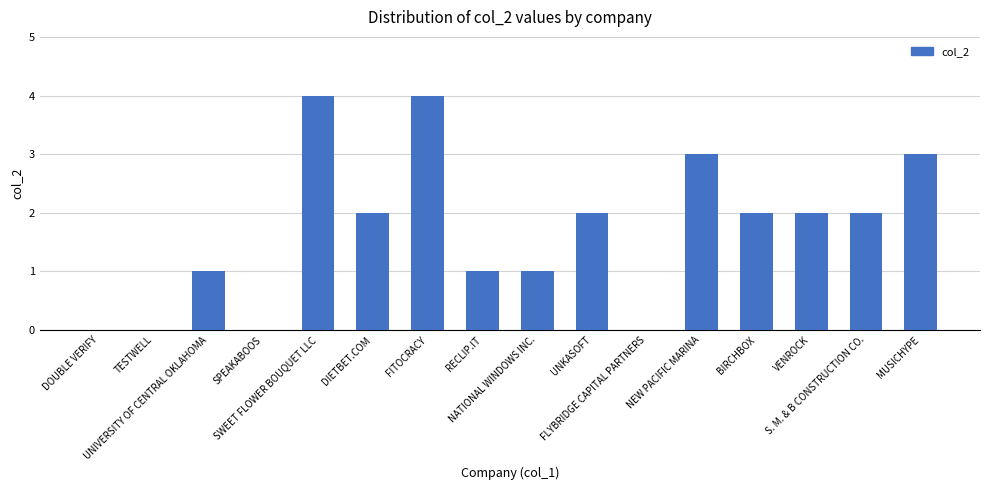

The value at SPEAKABOOS is 0. True or false?

True